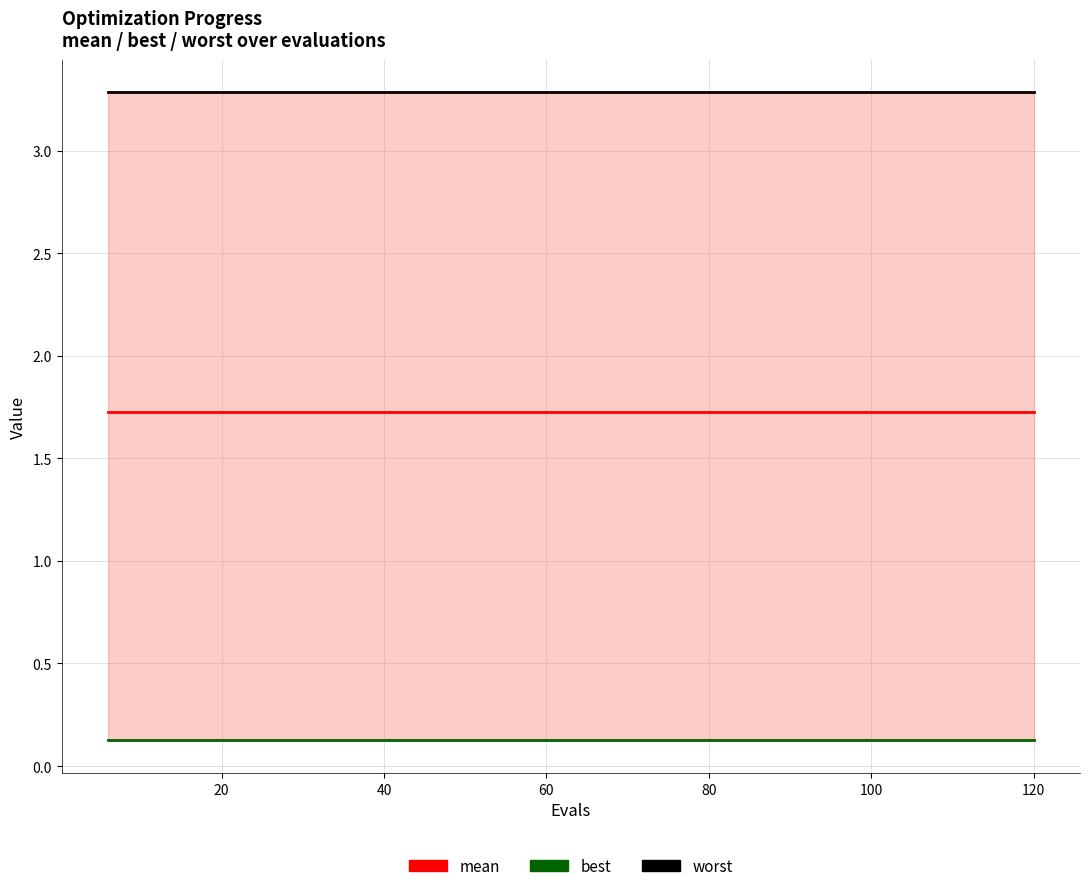

True or false: worst has a value of 5.1 at 12.

False